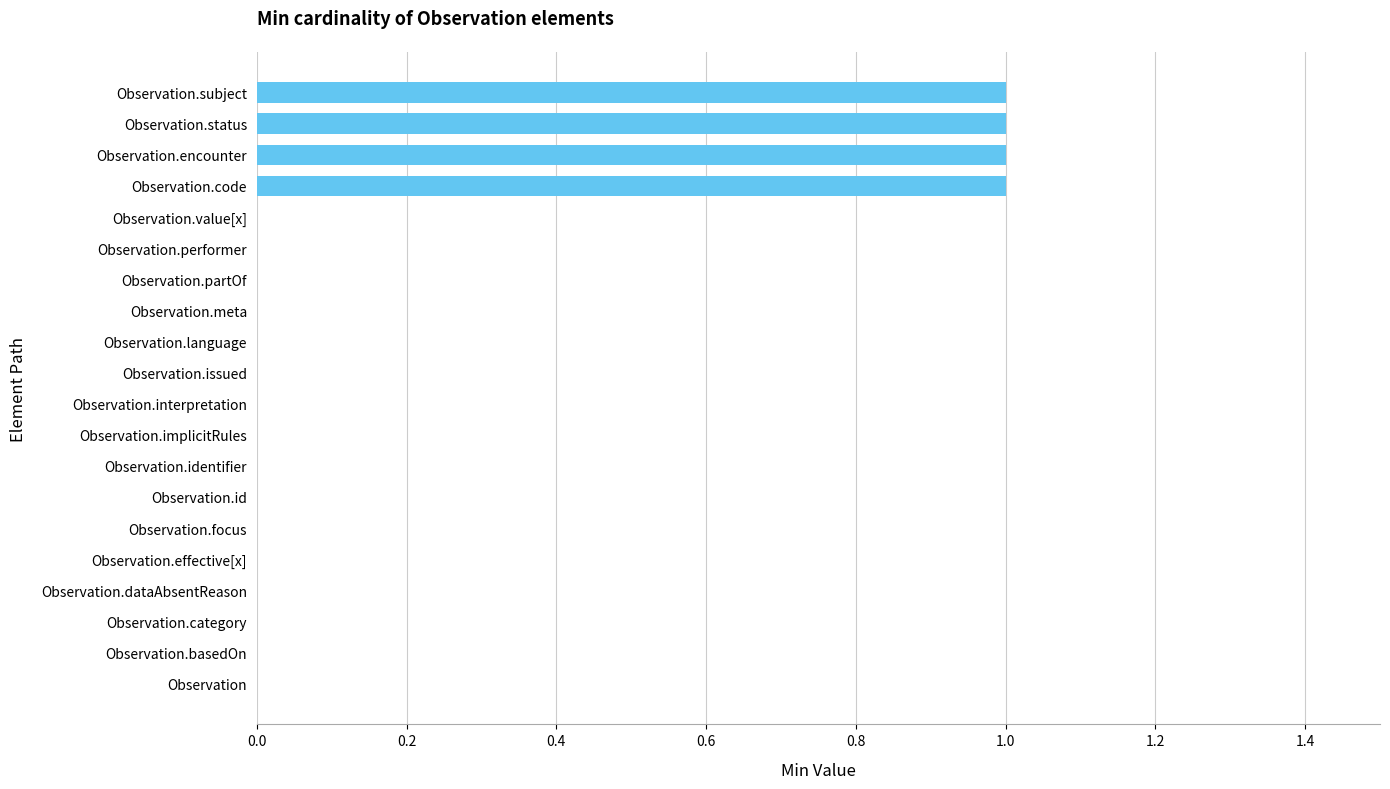

Is it true that the value at Observation is 0?

True